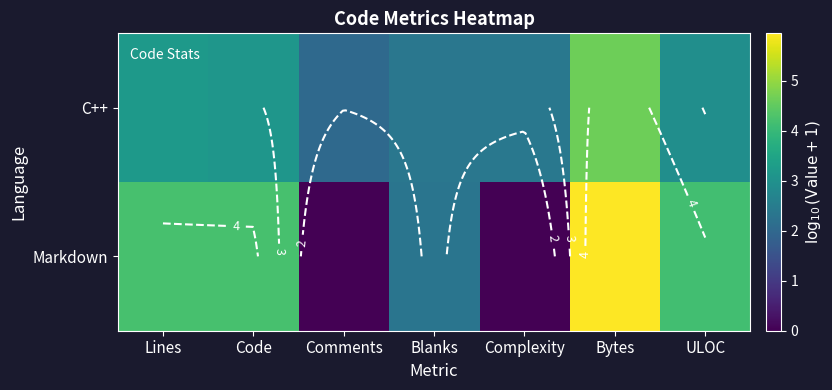

Rank the categories by Markdown value from lowest to highest.

Comments, Complexity, Blanks, ULOC, Code, Lines, Bytes